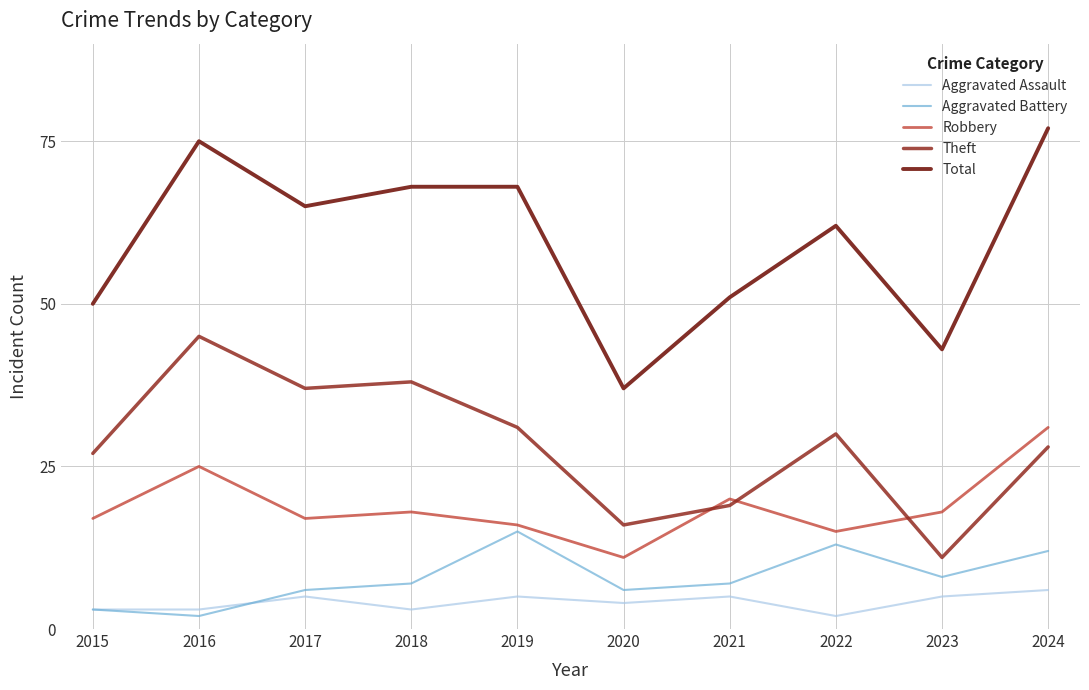

True or false: Theft and Total intersect in this chart.

False